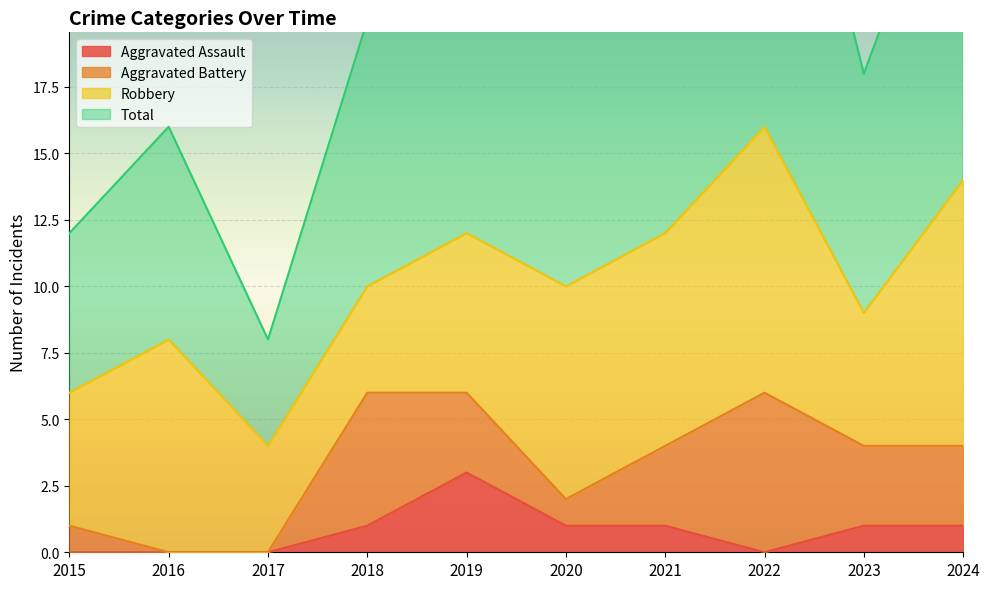

Between 2020 and 2024, which series saw the biggest shift?

Total